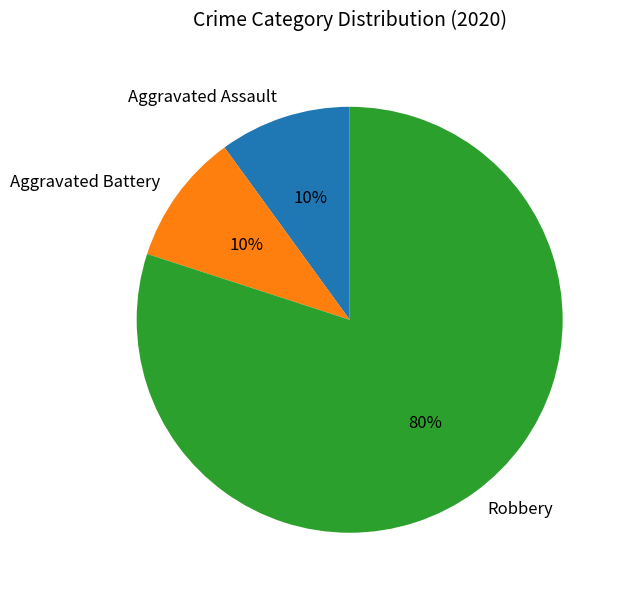

Combined, do Aggravated Battery and Robbery account for over 50%?

Yes